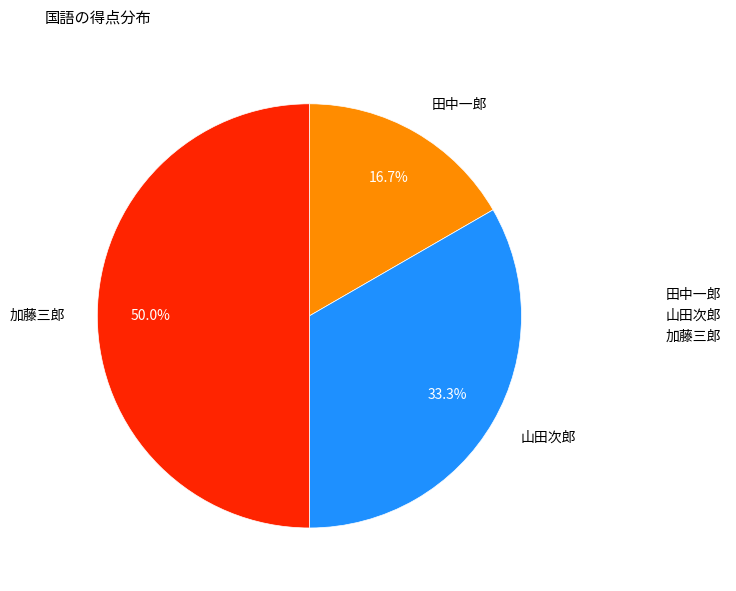

The 田中一郎 slice represents 17% of the pie. True or false?

True